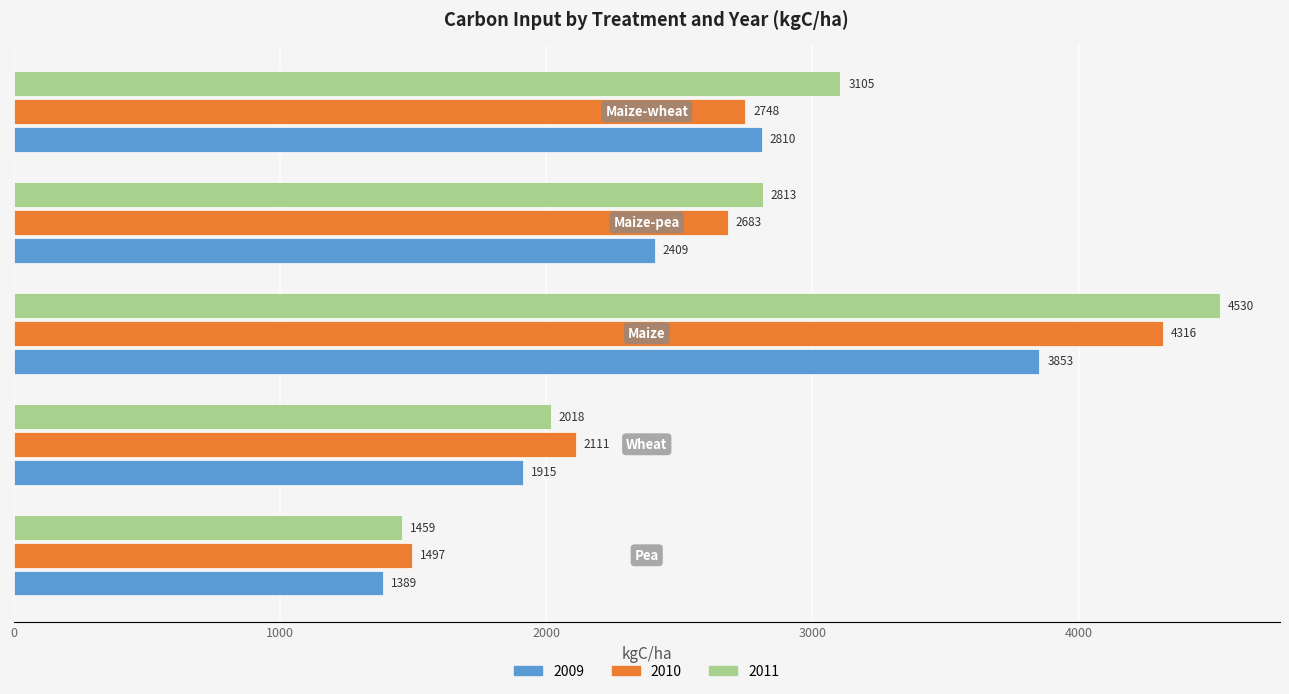

What are all the series names shown in the legend?

2009, 2010, 2011